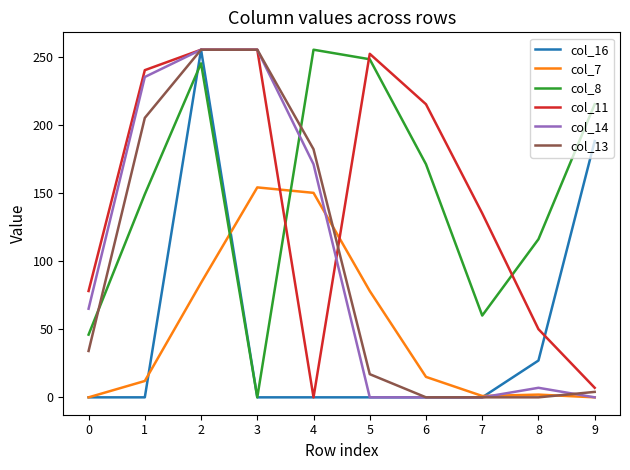

What is the difference between the col_14 values at 9 and 2?

255